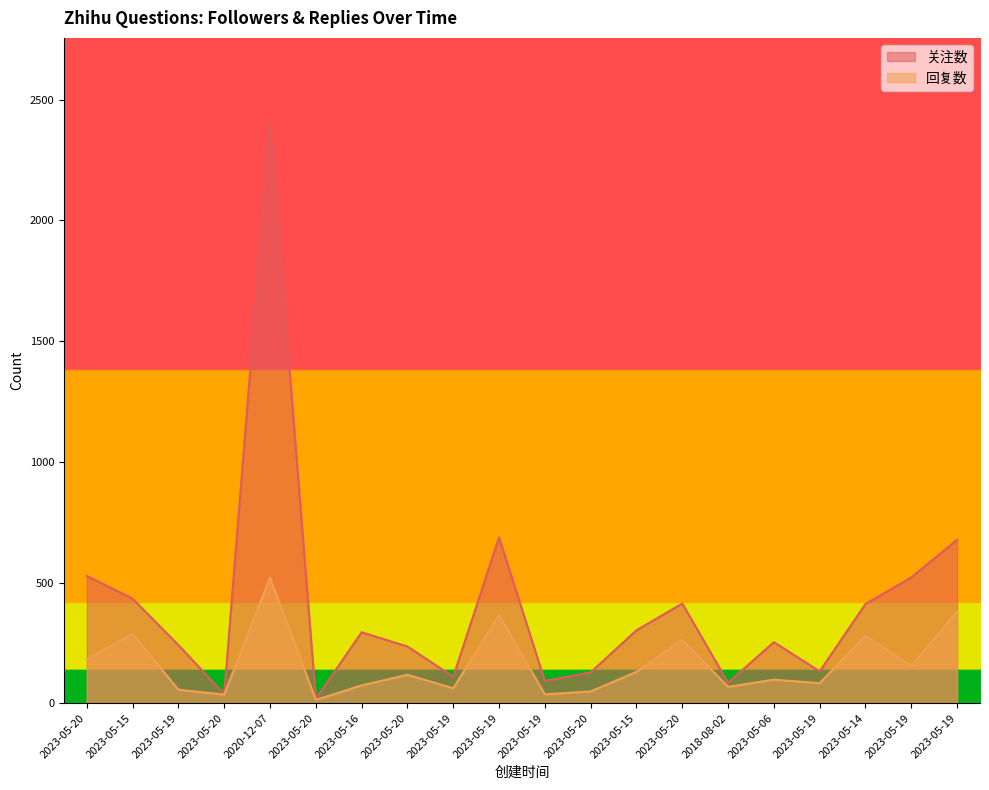

List the series in order of their overall mean, lowest first.

回复数, 关注数